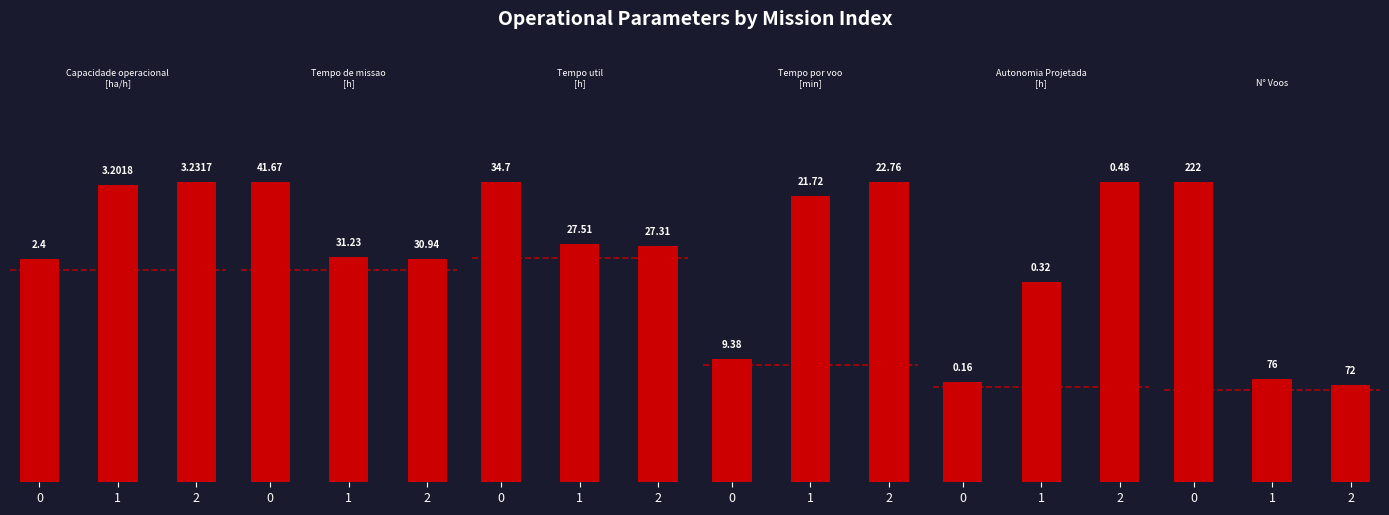

At 0, list the series in order from smallest to largest.

Autonomia Projetada [h], Capacidade operacional [ha/h], Tempo por voo [min], Tempo util [h], Tempo de missao [h], N° Voos